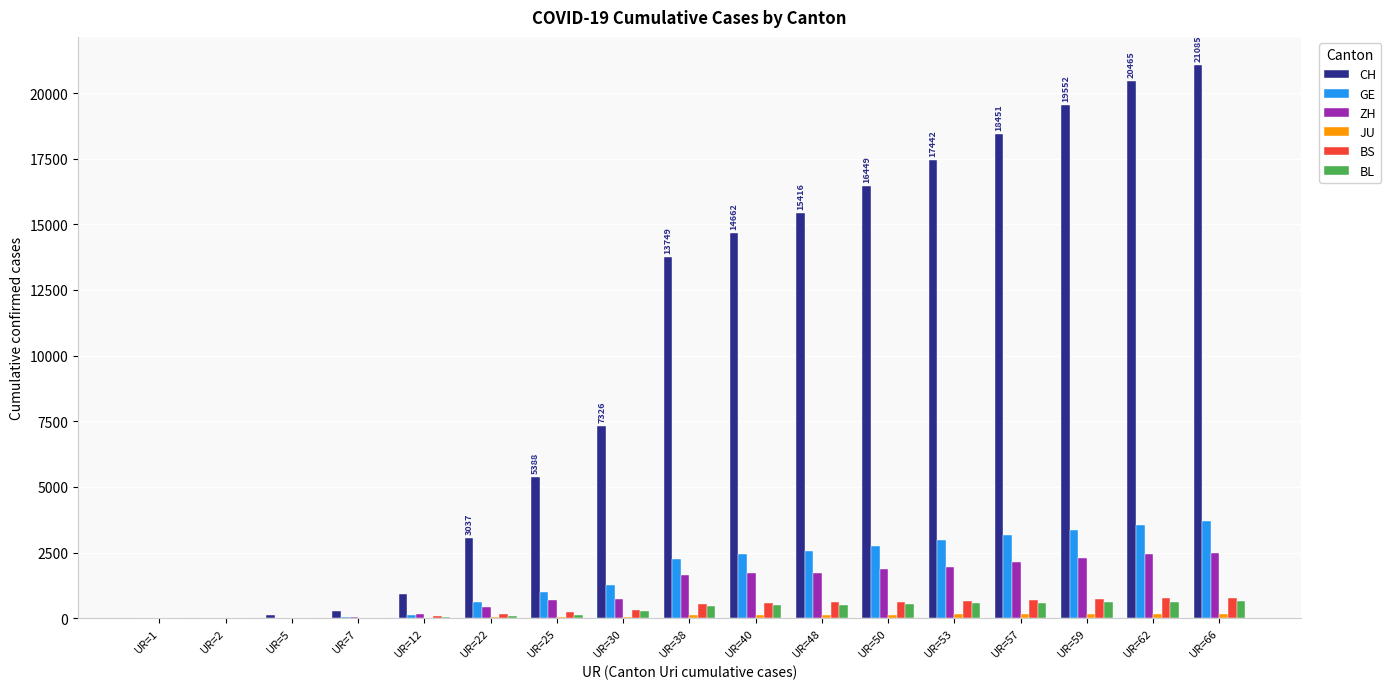

What is the sum of all CH values?

174302